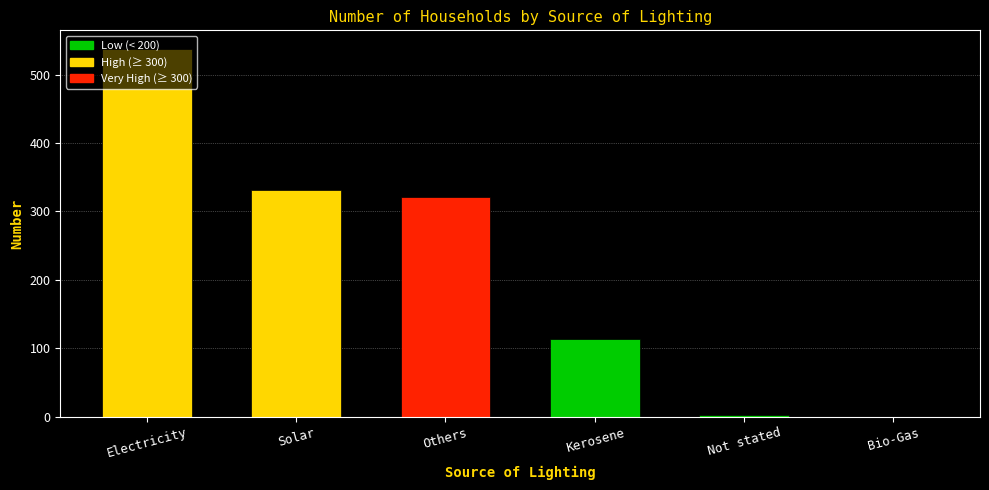

Does the chart contain stacked bars?

No